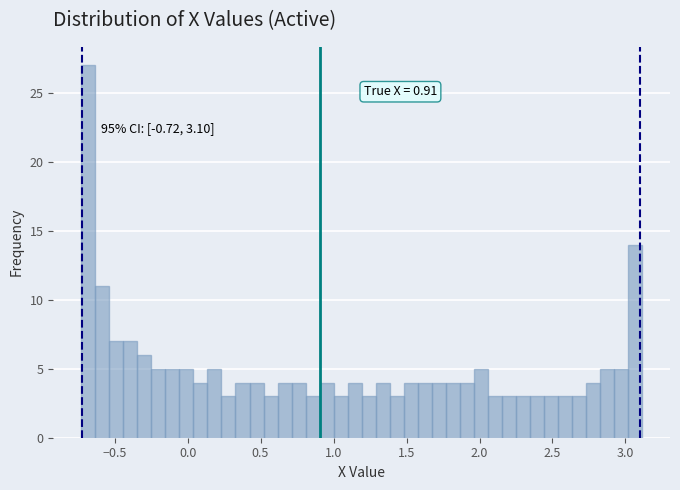

Around what value on the x-axis is the tallest bar? Give the approximate position of its centre, as read against the axis.

-0.70